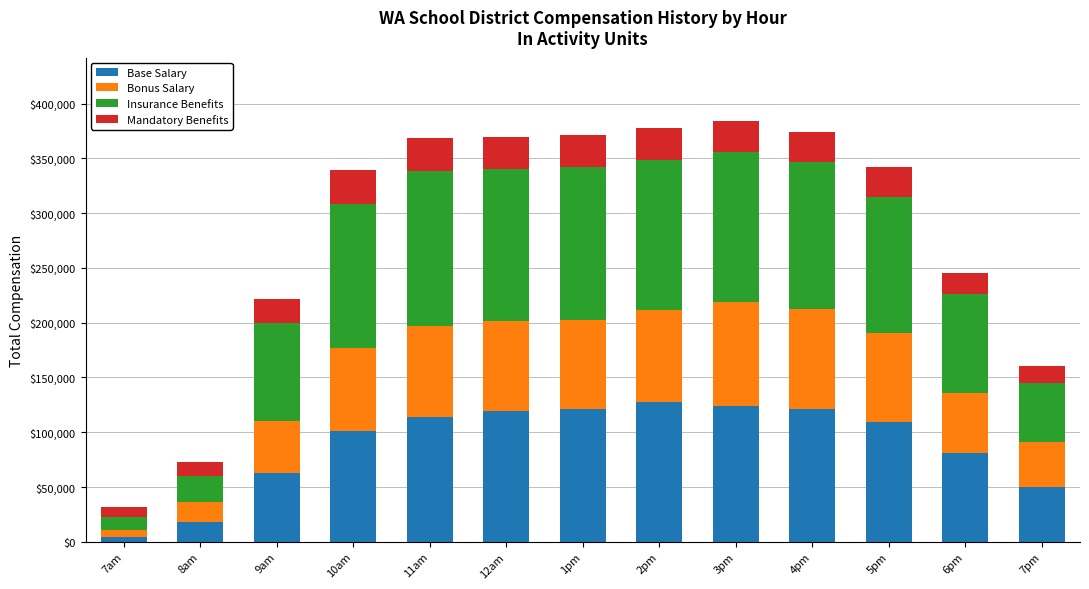

What are all the series names shown in the legend?

Base Salary, Bonus Salary, Insurance Benefits, Mandatory Benefits